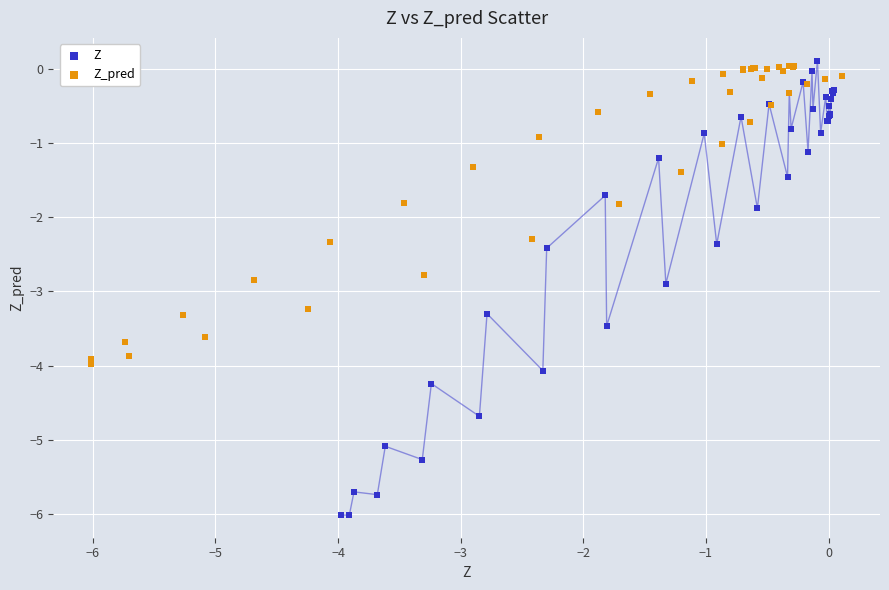

Which series contains the highest Y value?

Z